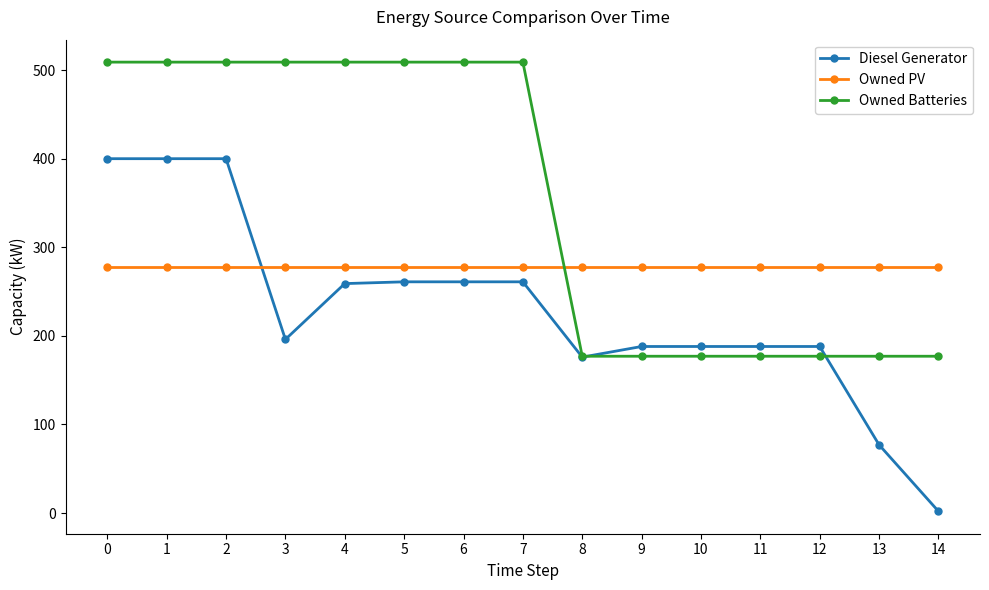

How many Owned Batteries values are between 177 and 509?

15